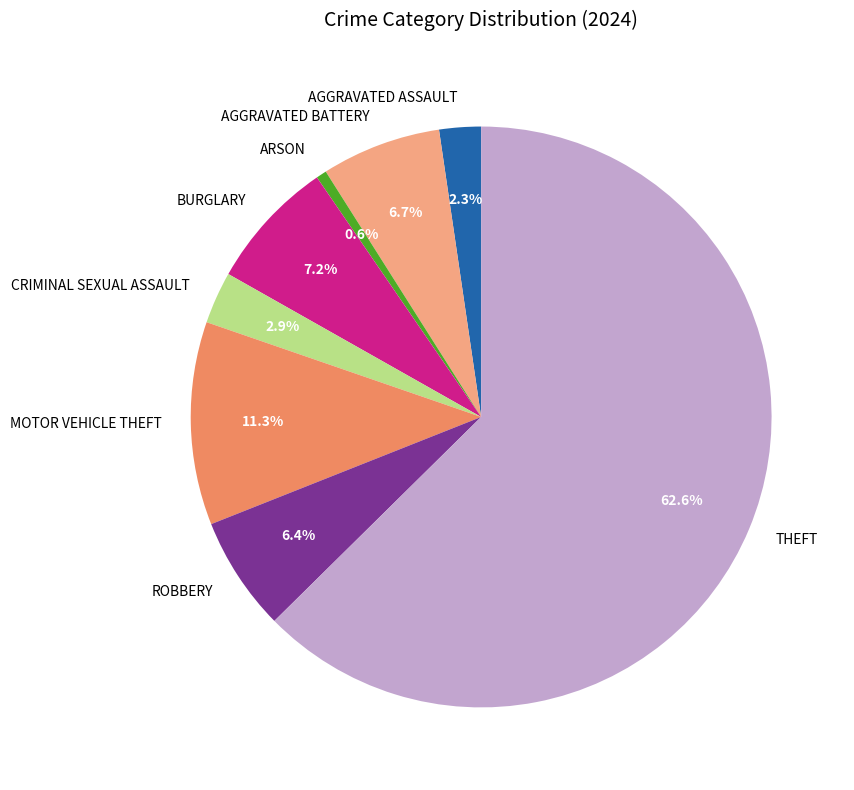

Does any single category account for the majority?

Yes